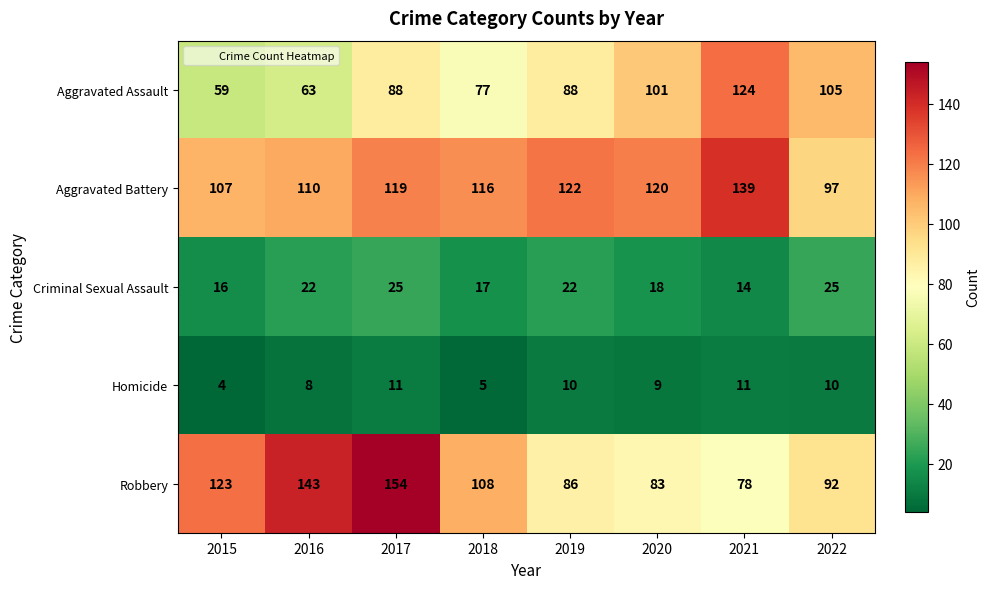

What is the difference between the maximum and second lowest values in the Homicide series?

6